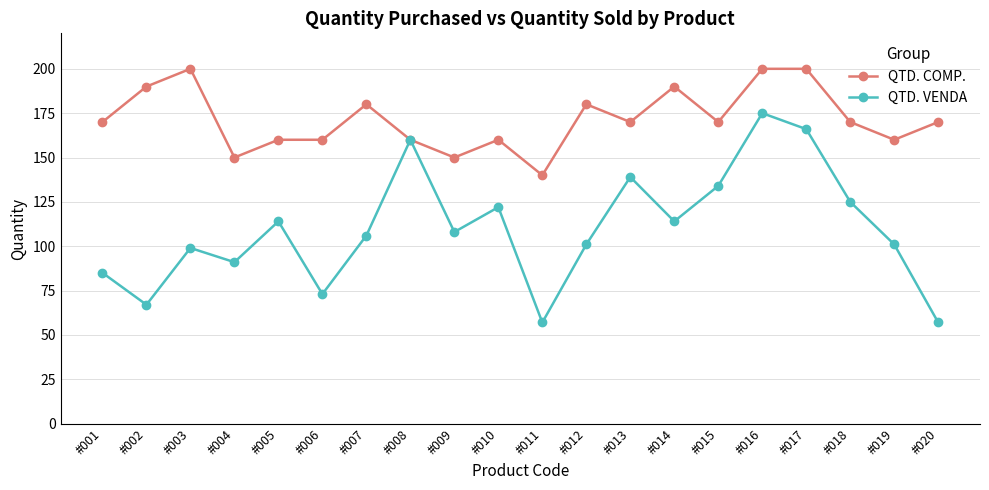

The value of QTD. VENDA at #009 is 108. True or false?

True